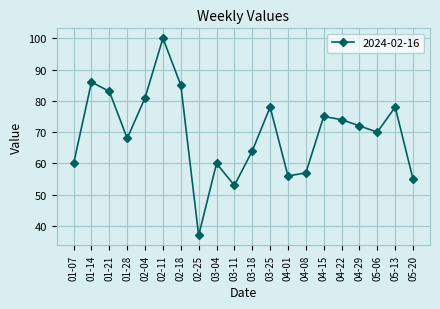

Reading left to right, extract all data points from this chart.

01-07=60	01-14=86	01-21=83	01-28=68	02-04=81	02-11=100	02-18=85	02-25=37	03-04=60	03-11=53	03-18=64	03-25=78	04-01=56	04-08=57	04-15=75	04-22=74	04-29=72	05-06=70	05-13=78	05-20=55